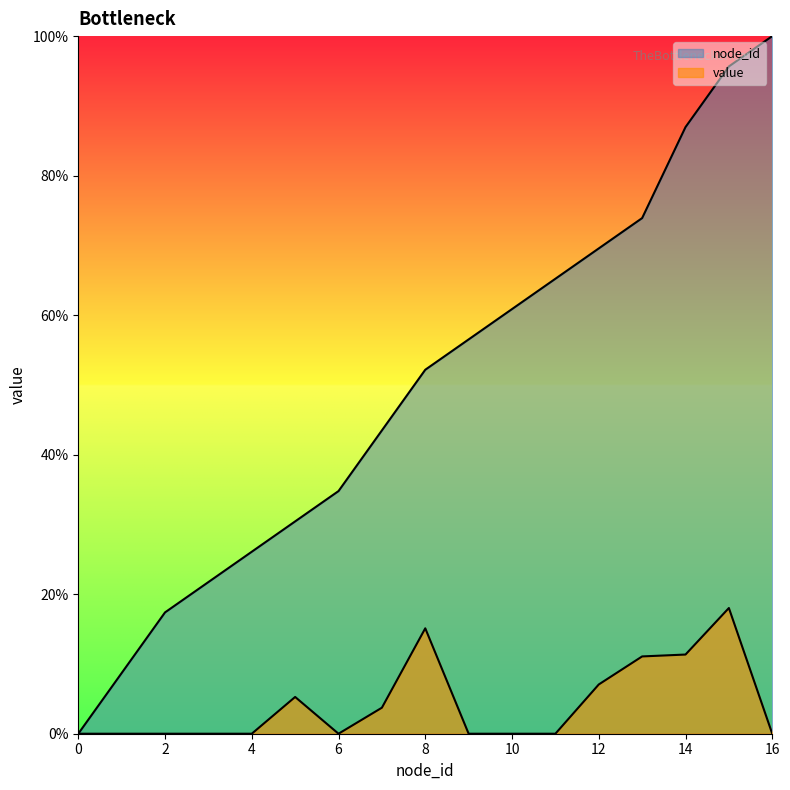

The node_id series shows 0.4 at 3. True or false?

False